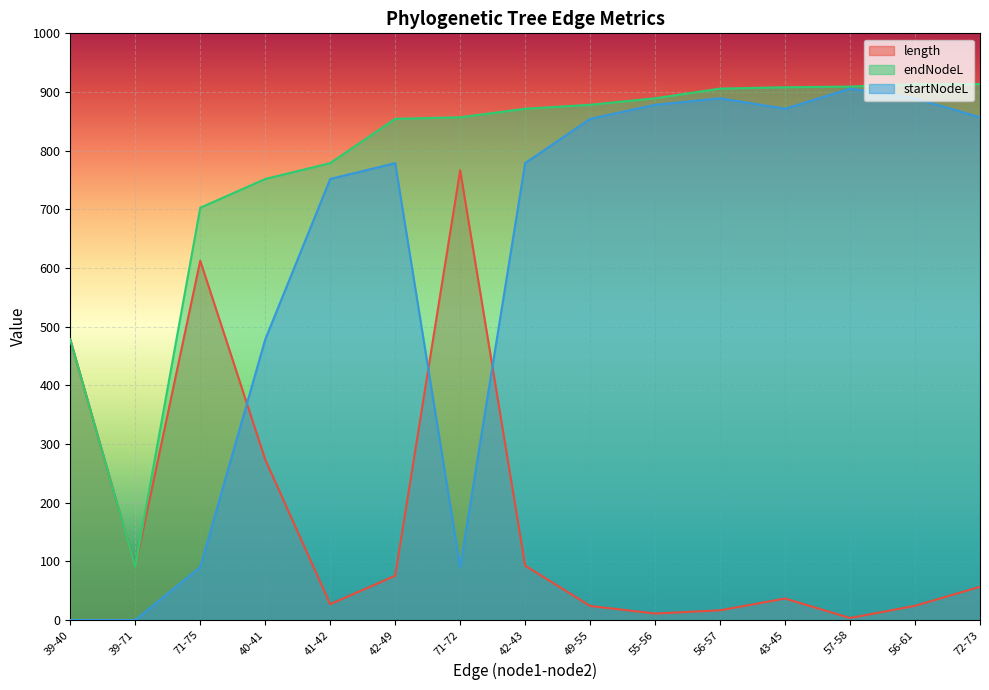

Does the chart display data point markers on the line(s)?

No